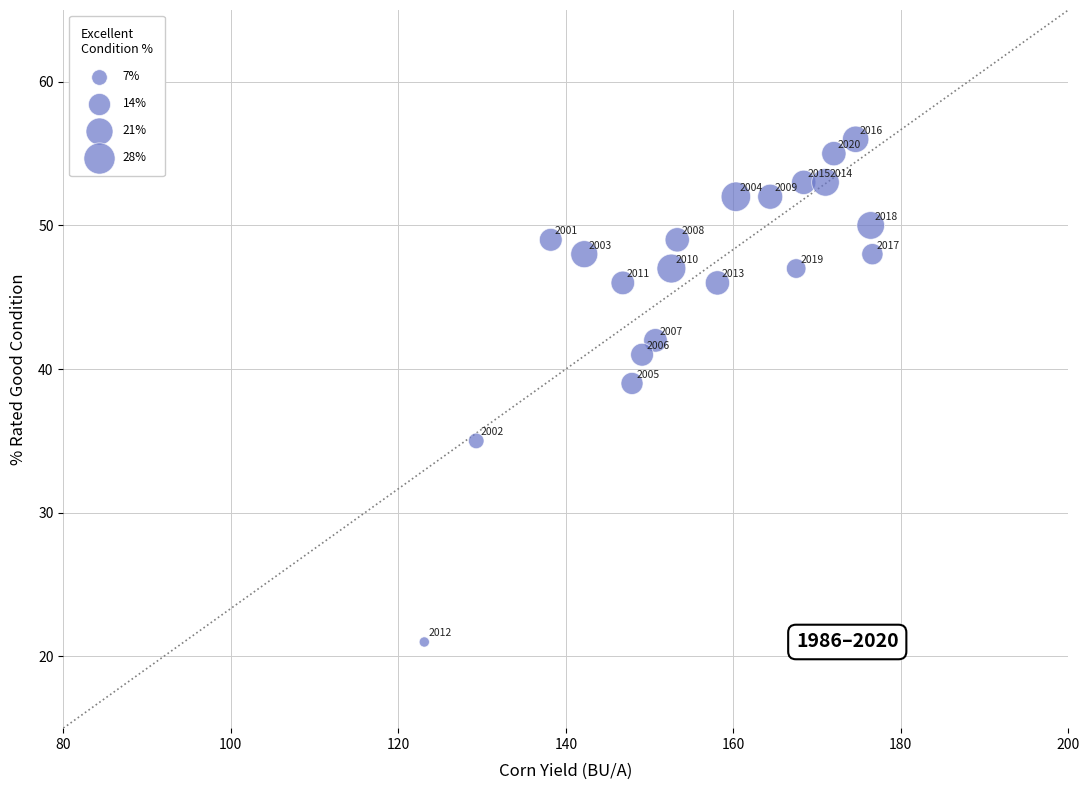

What Y value in the scatter plot is closest to 38?

39